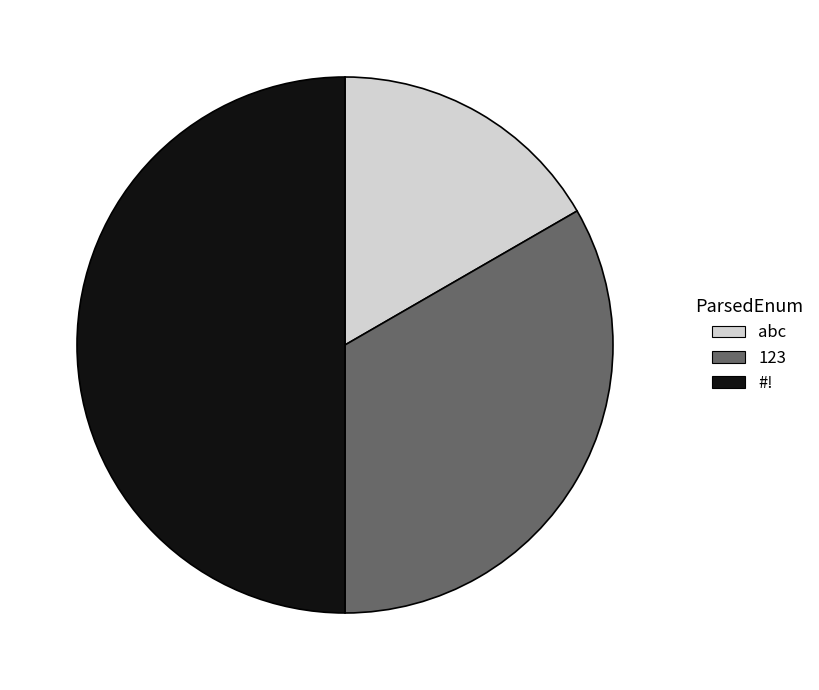

Is the sum of abc and #! greater than half?

Yes